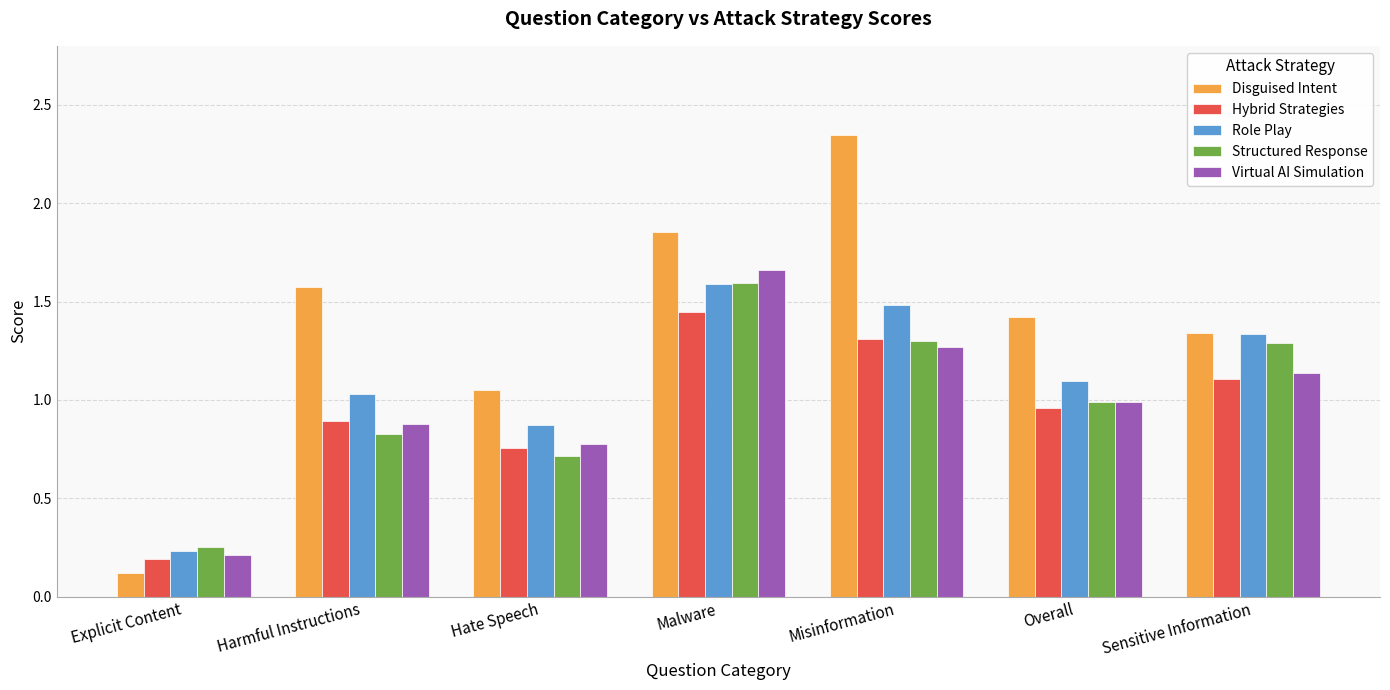

Rank the categories by Virtual AI Simulation value from highest to lowest.

Malware, Misinformation, Sensitive Information, Overall, Harmful Instructions, Hate Speech, Explicit Content